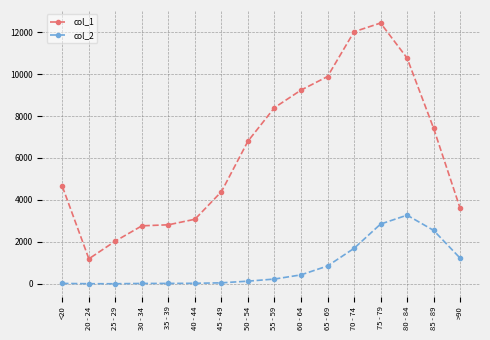

Rank the series at 70 - 74 from highest to lowest value.

col_1, col_2